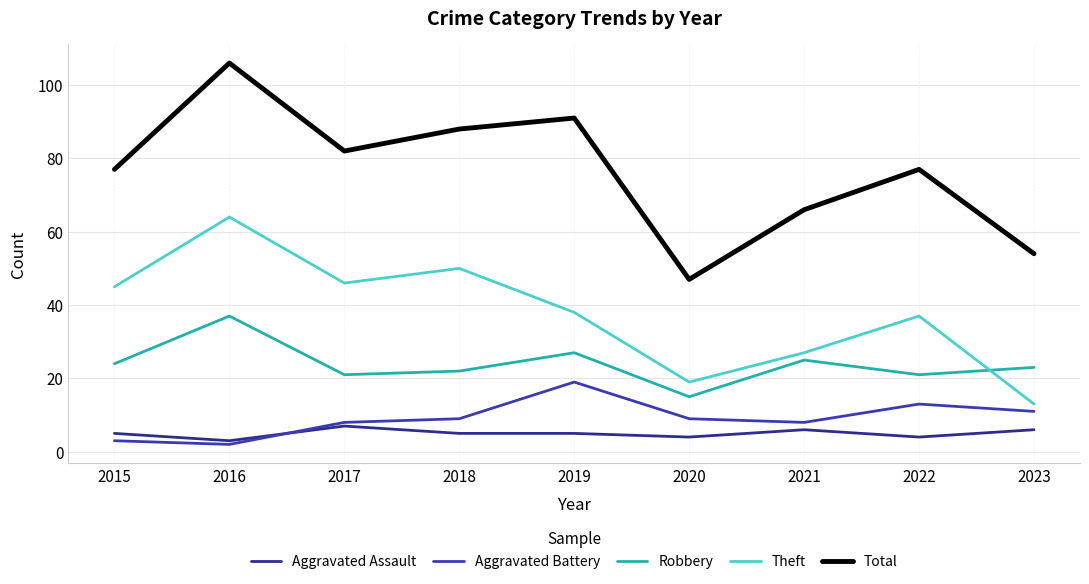

At which category does the chart reach its peak across all series?

2016